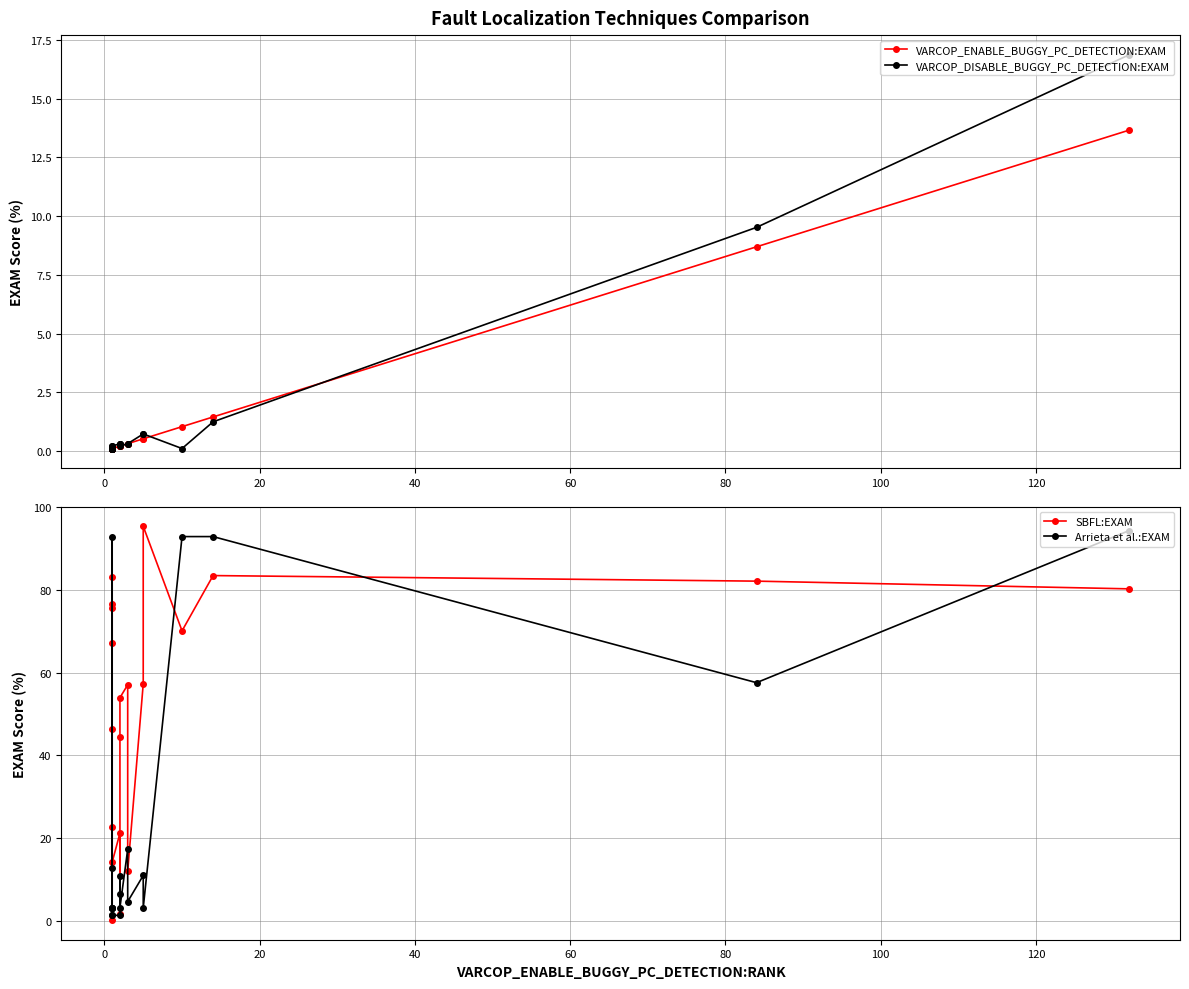

What is the highest value of the VARCOP_DISABLE_BUGGY_PC_DETECTION:EXAM series?

16.9